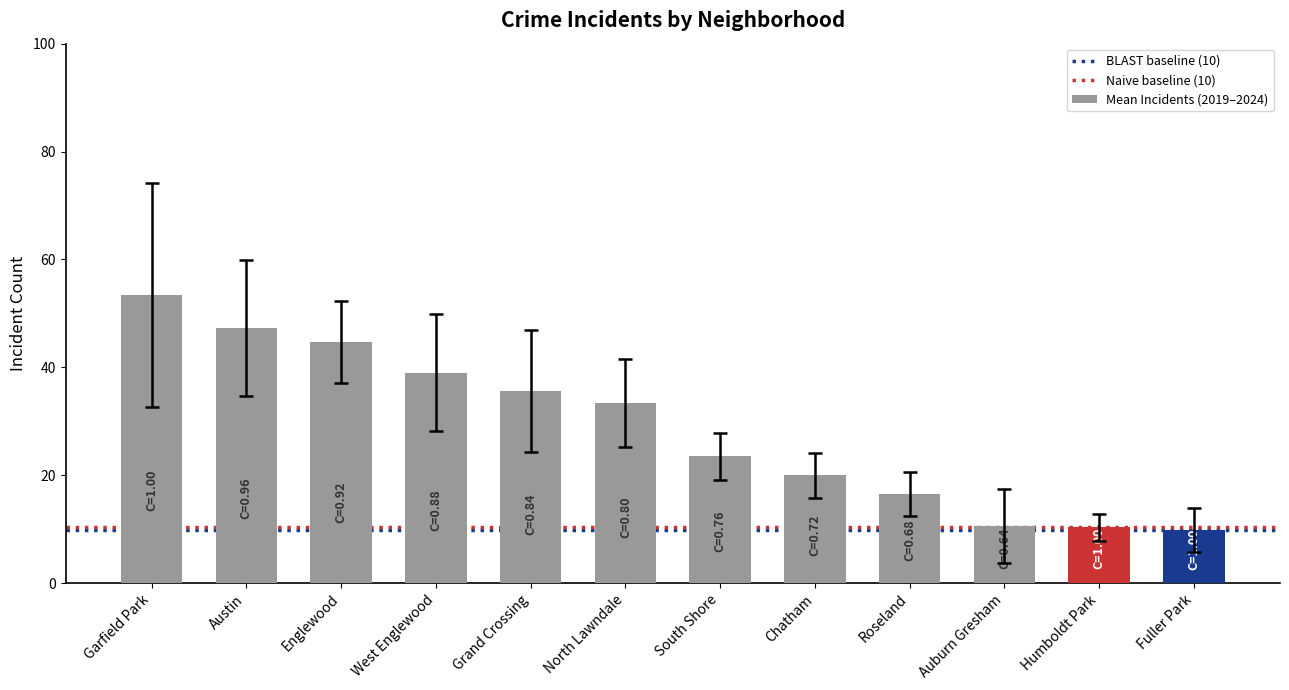

What is the difference between the maximum and minimum values?

43.7